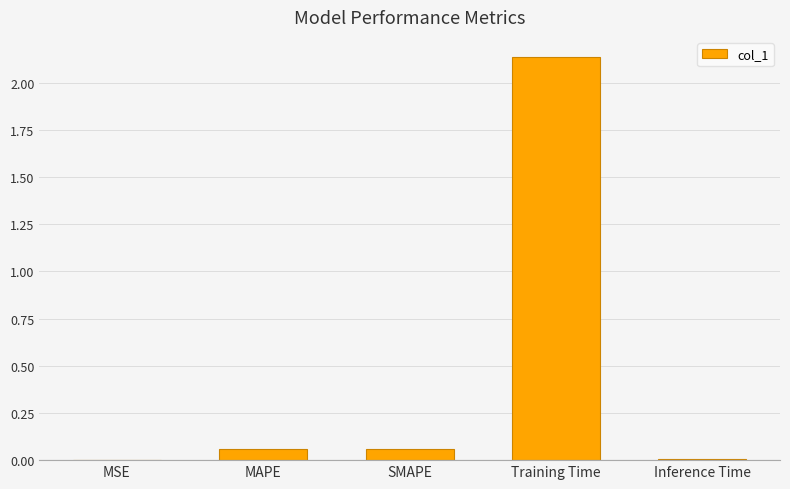

The chart shows a value of 0.0 at MSE. True or false?

True